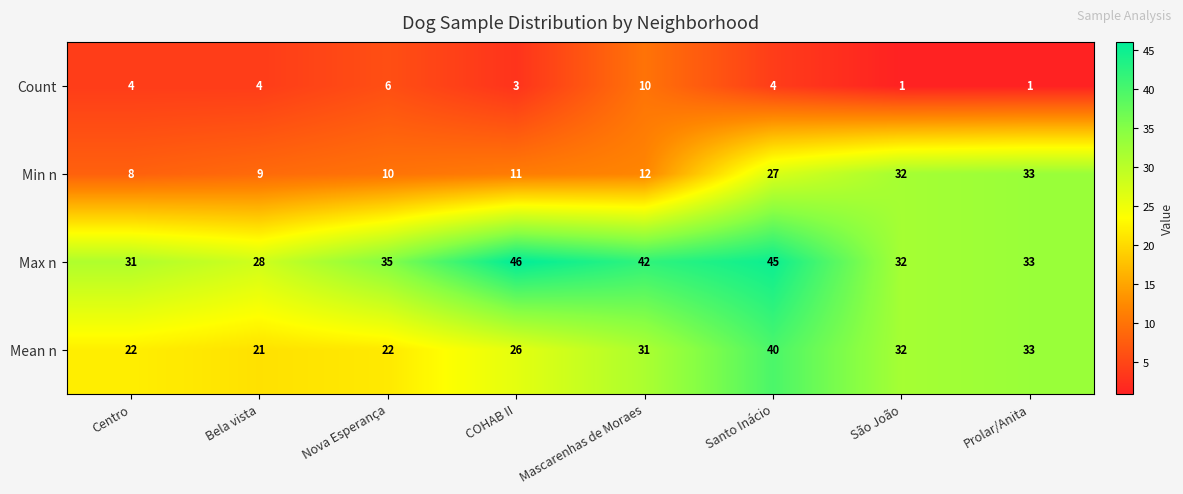

Is the value of Min n at COHAB II greater than the value of Count at Bela vista?

Yes